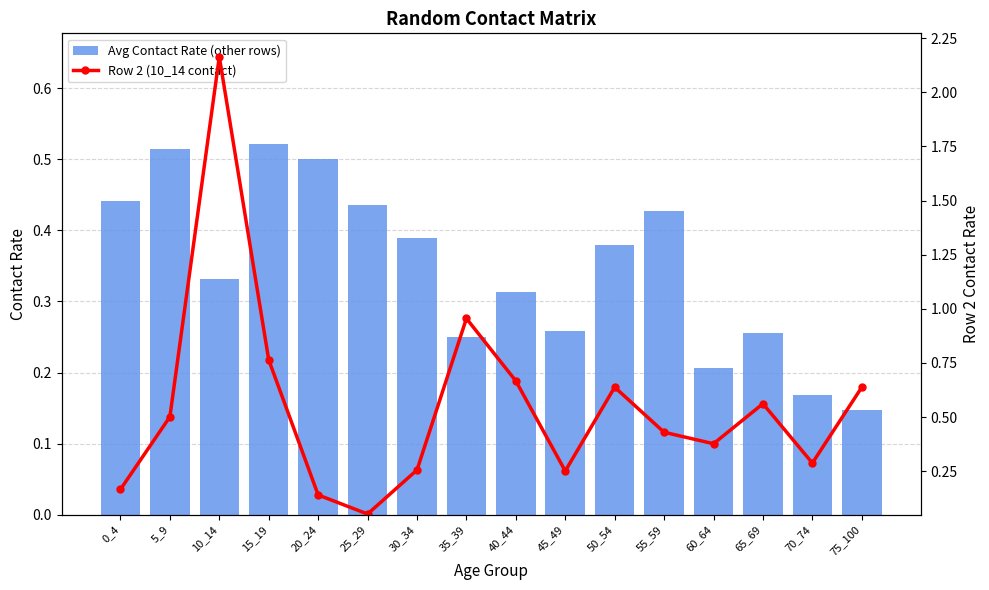

At which category is the sum across all series the highest?

10_14